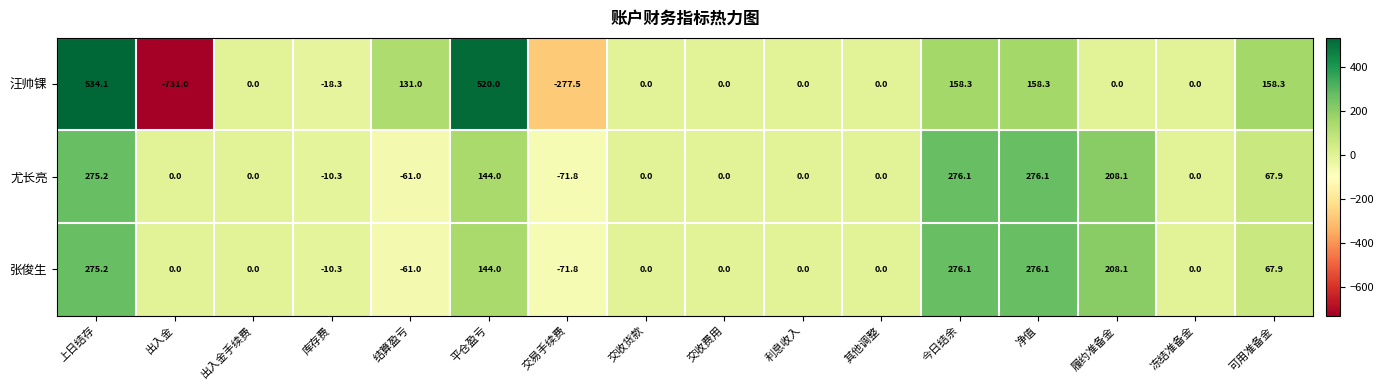

What is the difference between the maximum and minimum values in the 汪帅锞 series?

1265.1